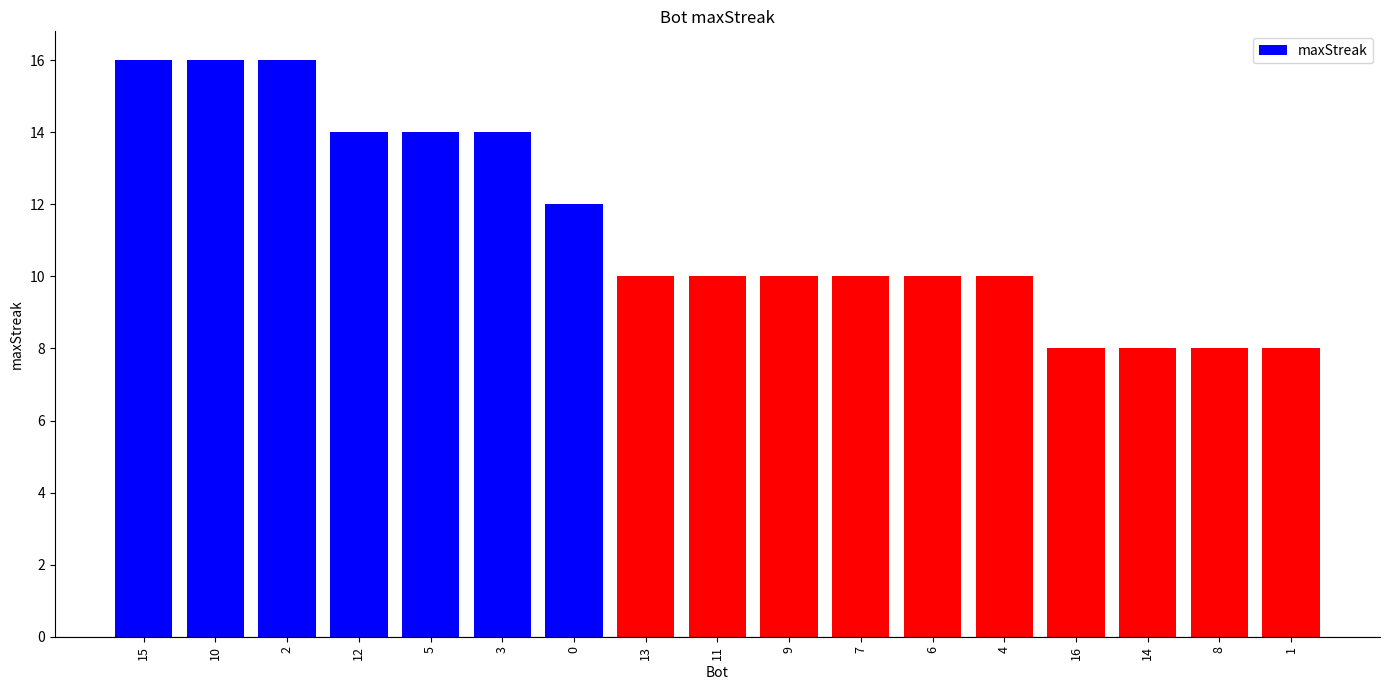

How many categories are shown in the chart?

17